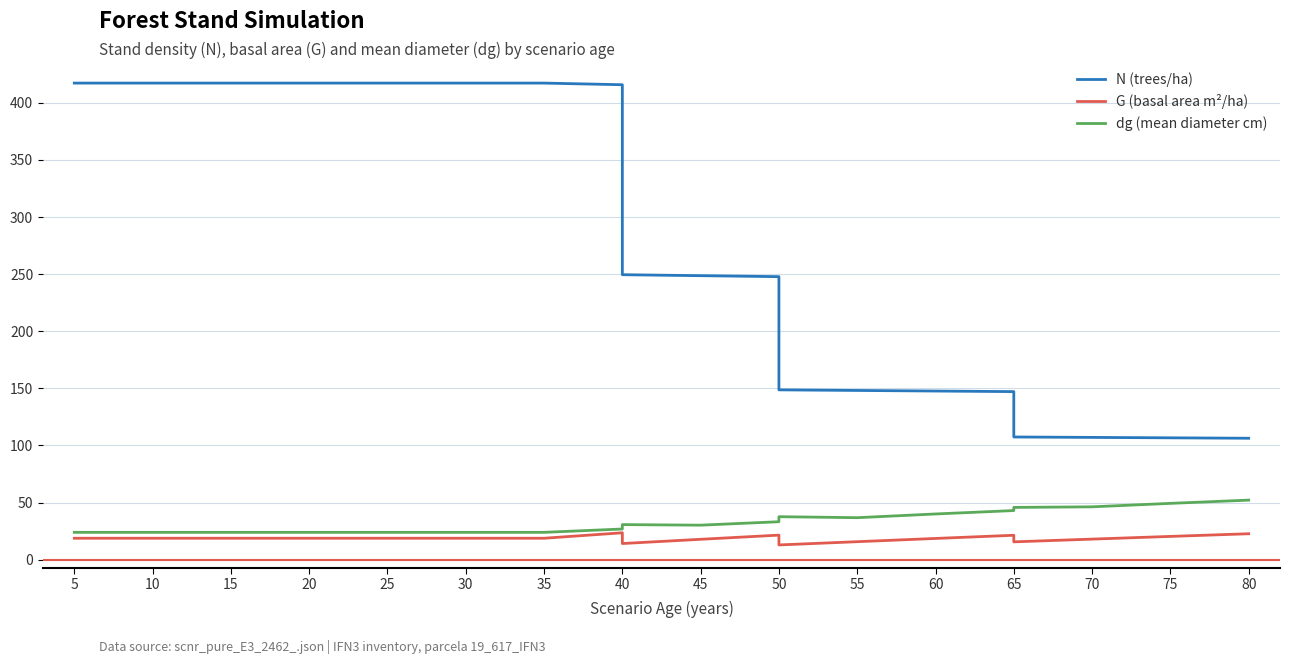

How many distinct data groups are displayed?

3